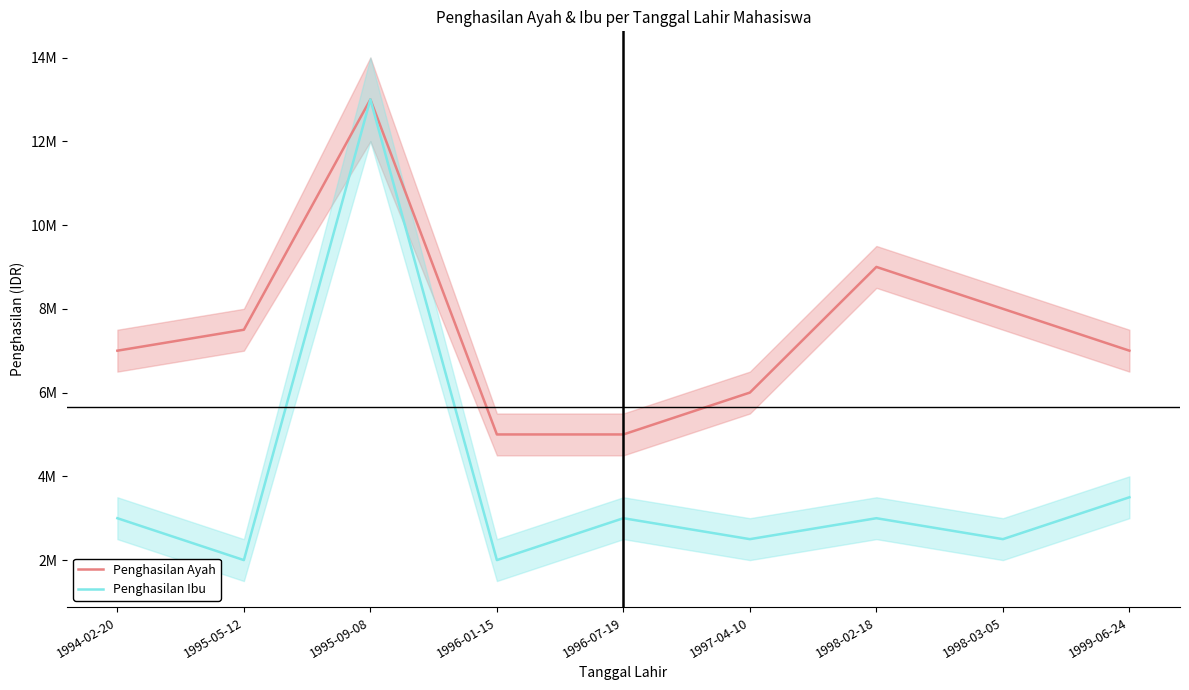

Where is Penghasilan Ayah nearest to the value 9000000?

1998-02-18